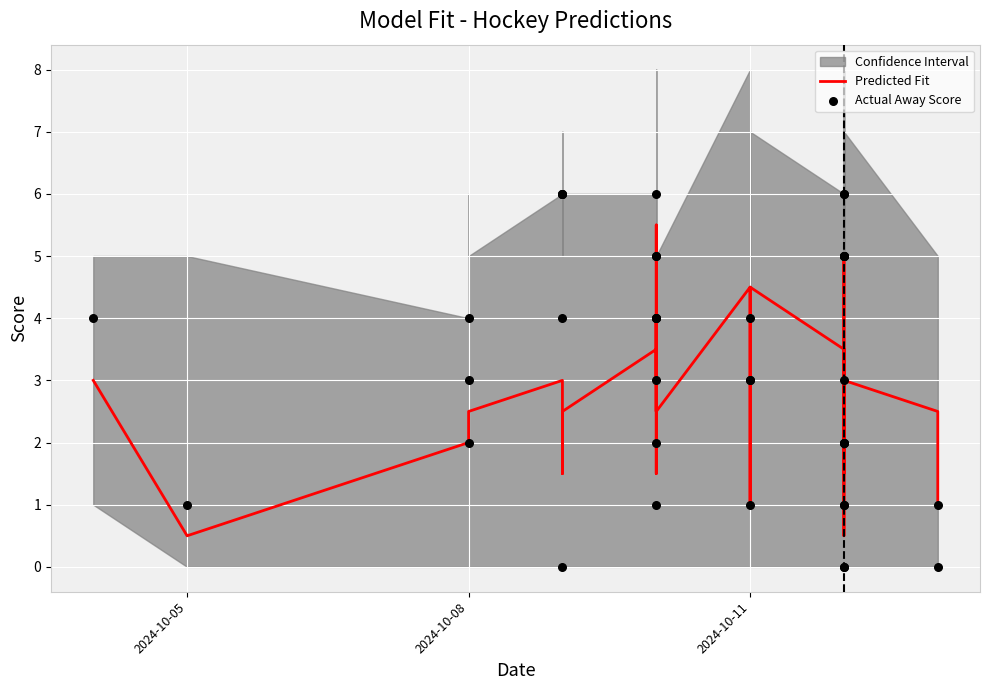

At how many categories does at least one series exceed 1?

35